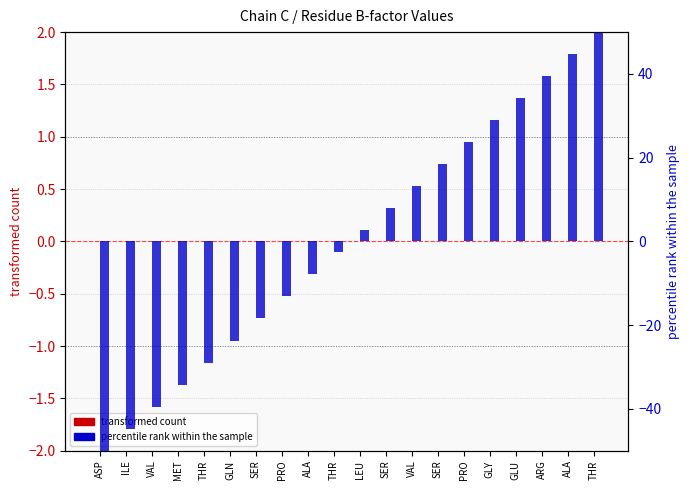

At how many categories does at least one series exceed 38?

3